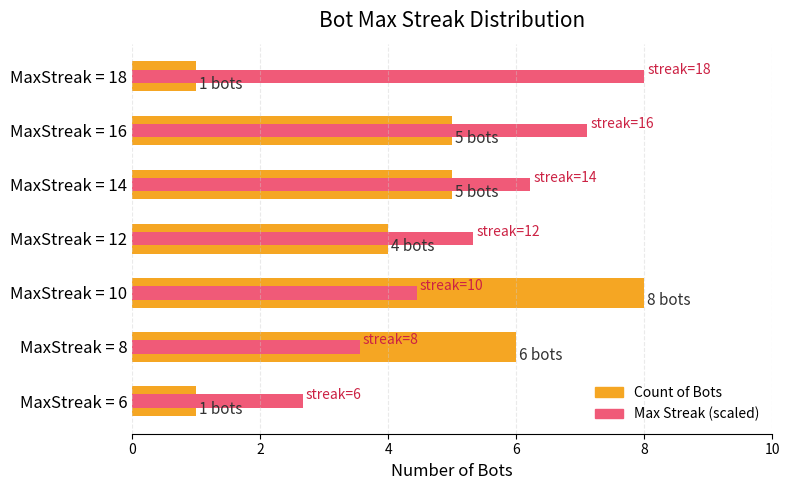

Does the chart contain any negative values?

No